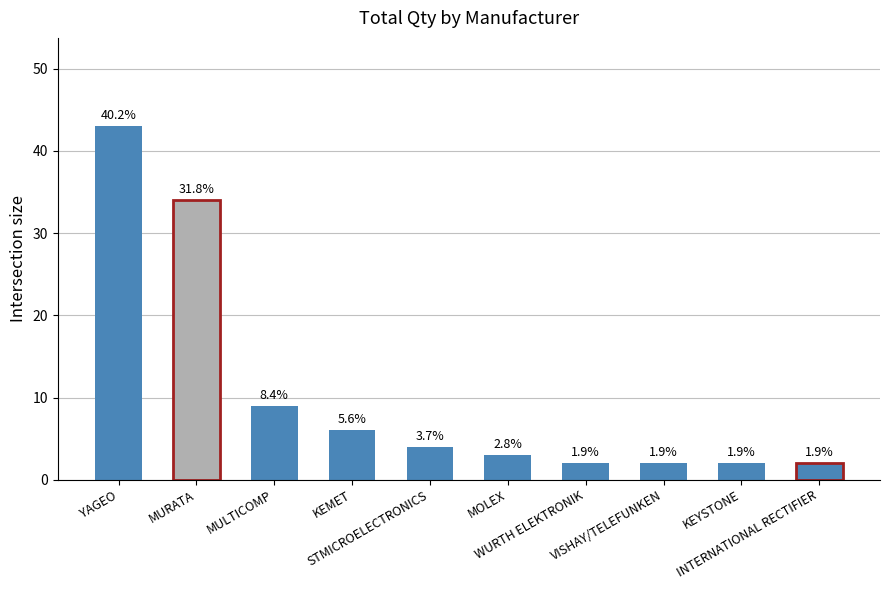

Are the bars horizontal?

No